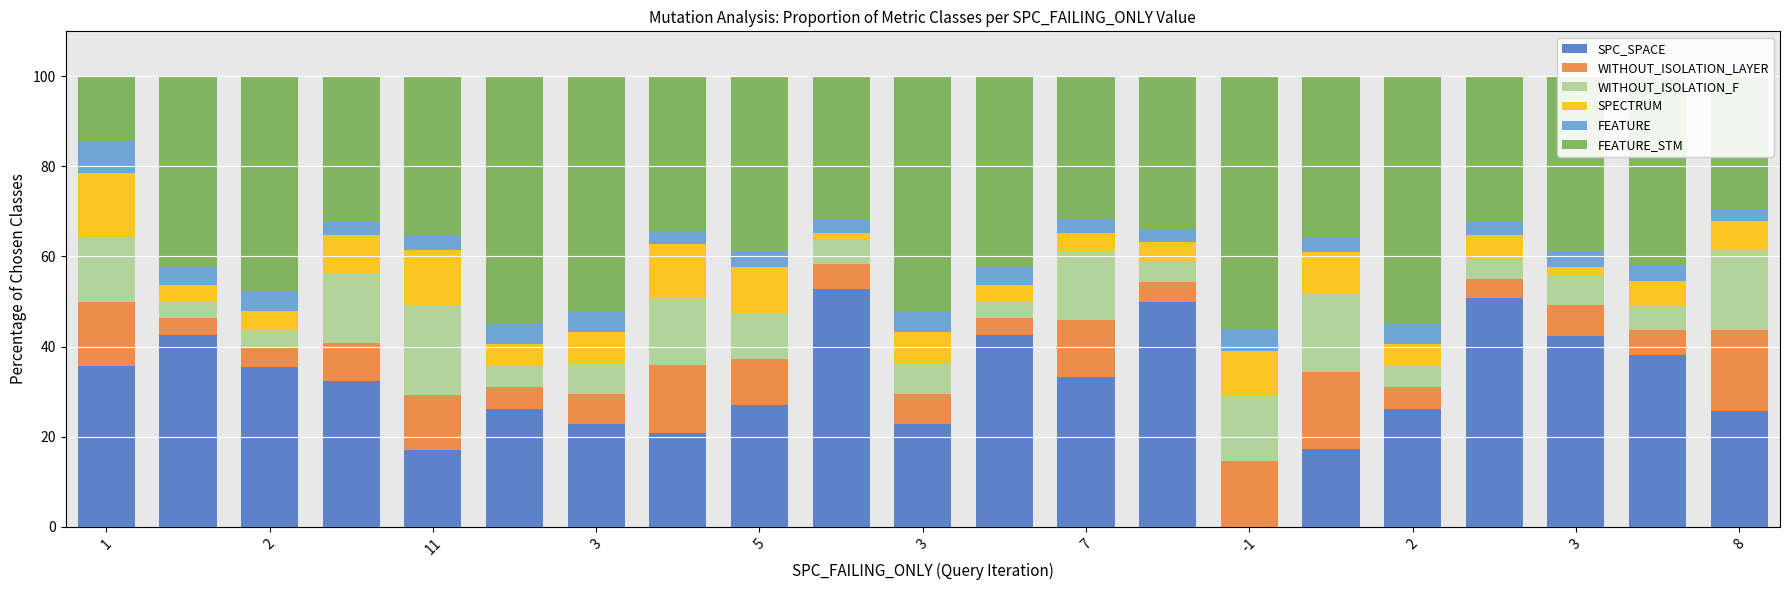

Which series has the largest total across all categories?

FEATURE_STM